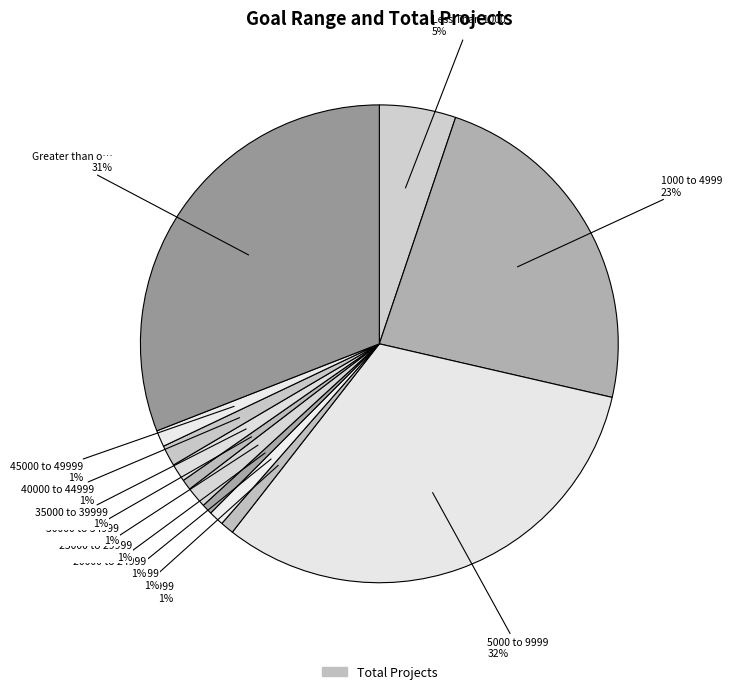

Count the number of slices in the pie.

12